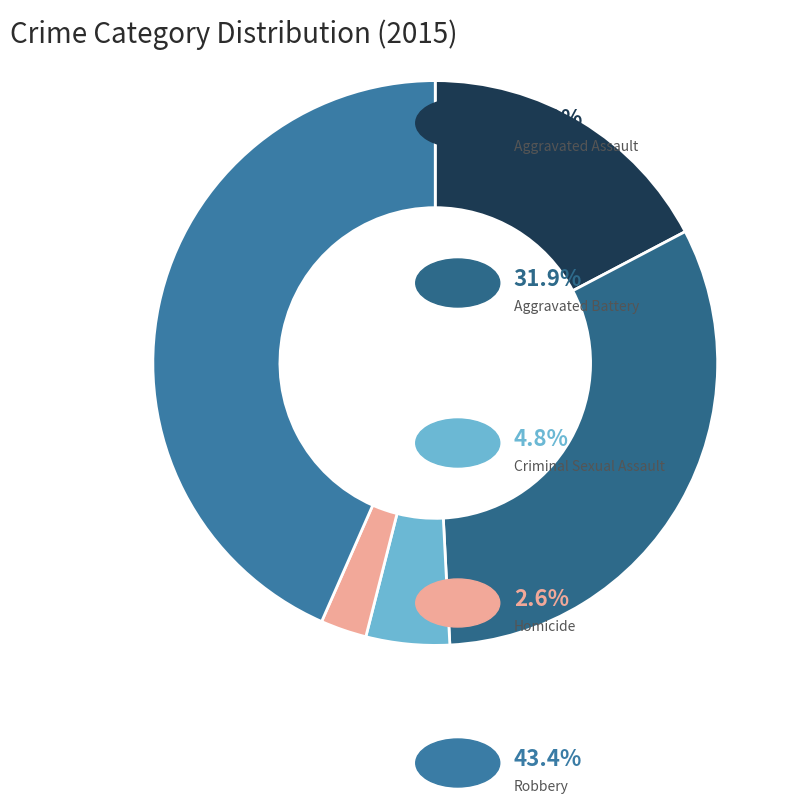

How many slices are in this pie chart?

5